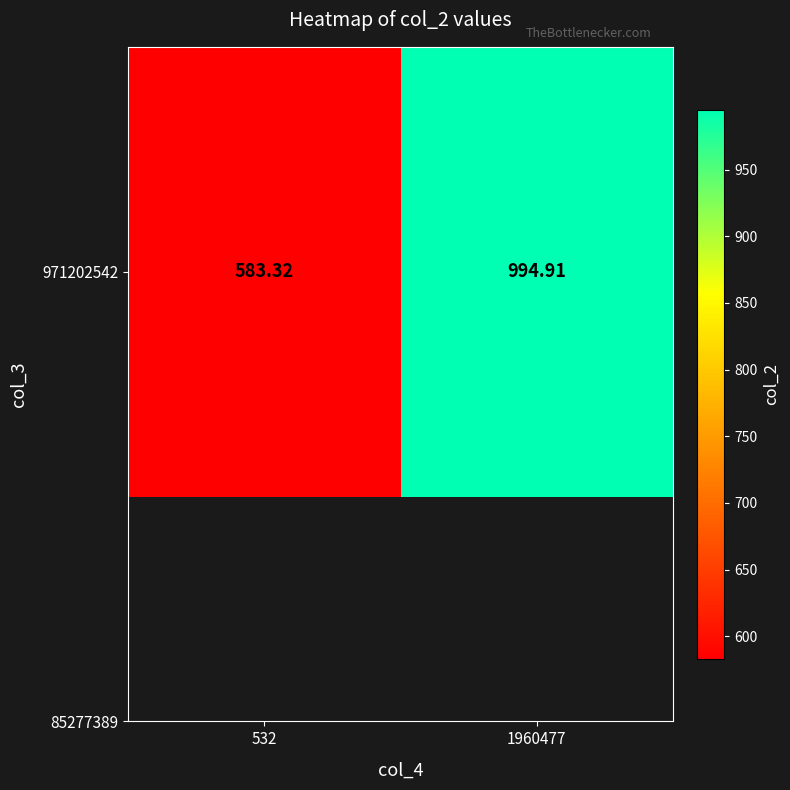

What is the difference between the maximum and minimum values?

411.6